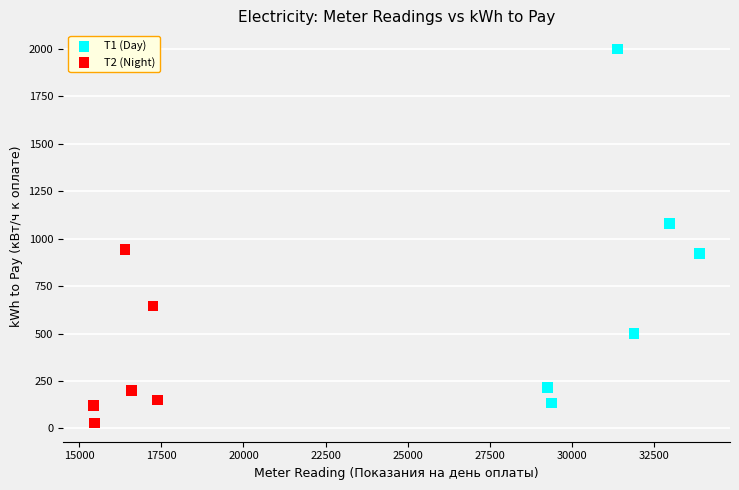

Which series contains the lowest Y value?

T2 (Night)